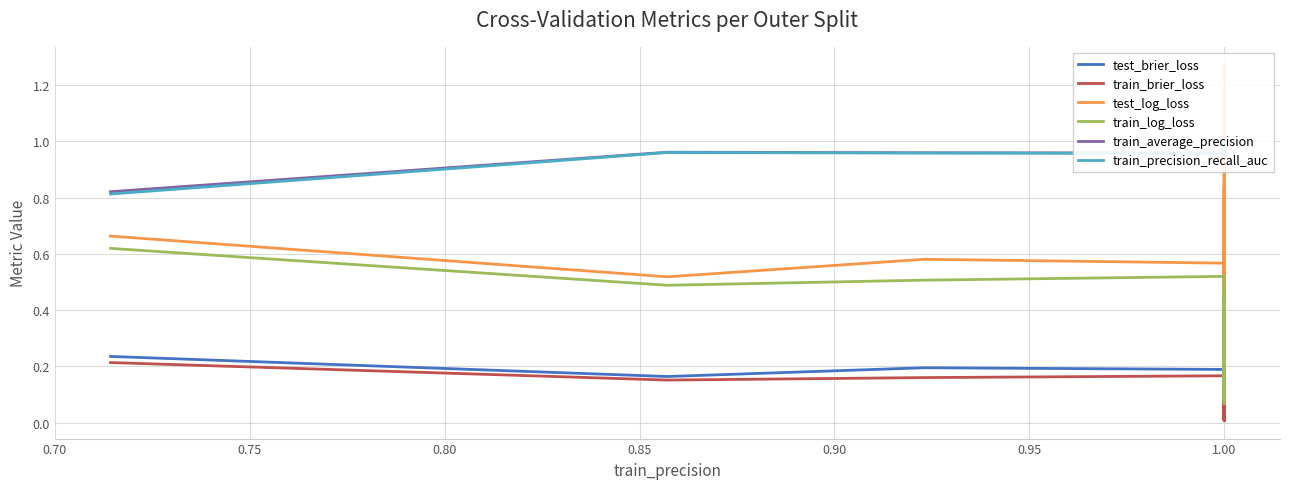

What is the average value of the train_brier_loss series?

0.1